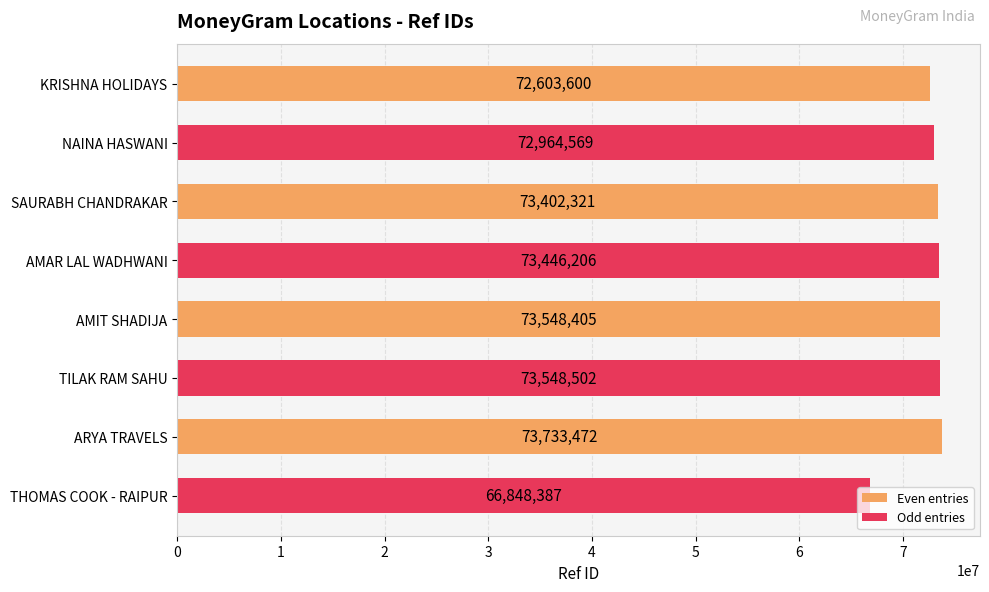

The chart shows a value of 109908048 at ARYA TRAVELS. True or false?

False